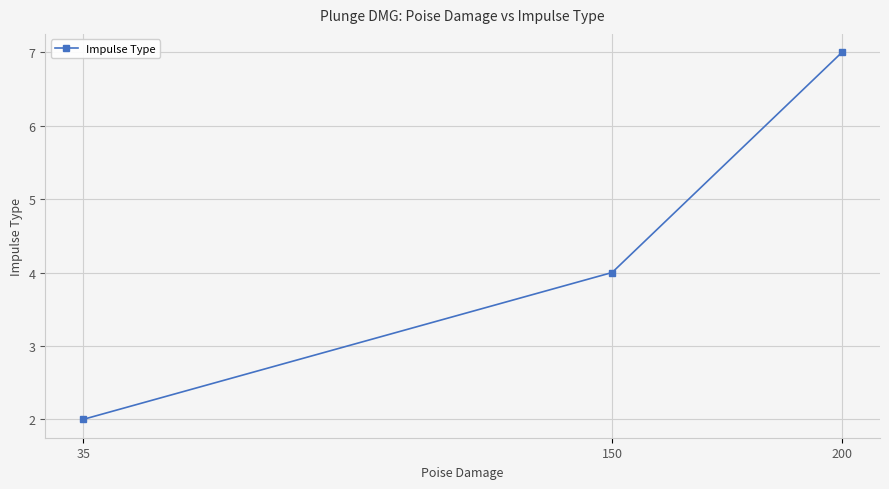

Reading left to right, transcribe all the data shown in this chart.

2	4	7